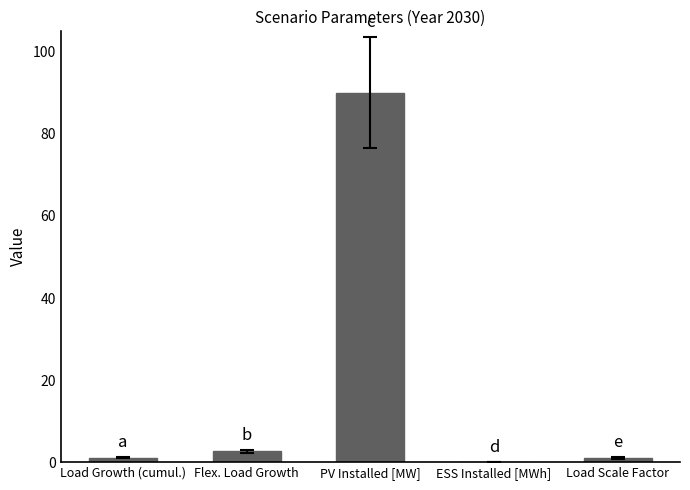

The value at ESS Installed [MWh] is -41.7. True or false?

False